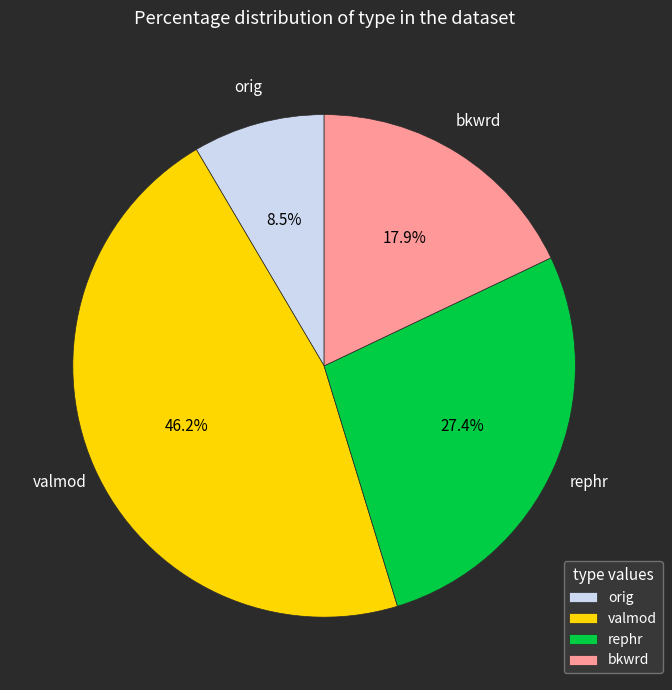

Between bkwrd and valmod, which is larger?

valmod